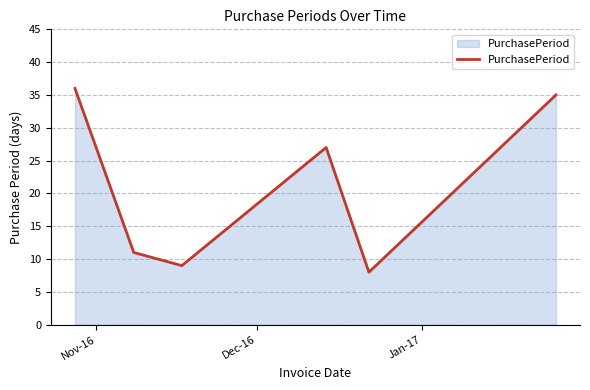

What is the difference between the second highest and minimum values?

27